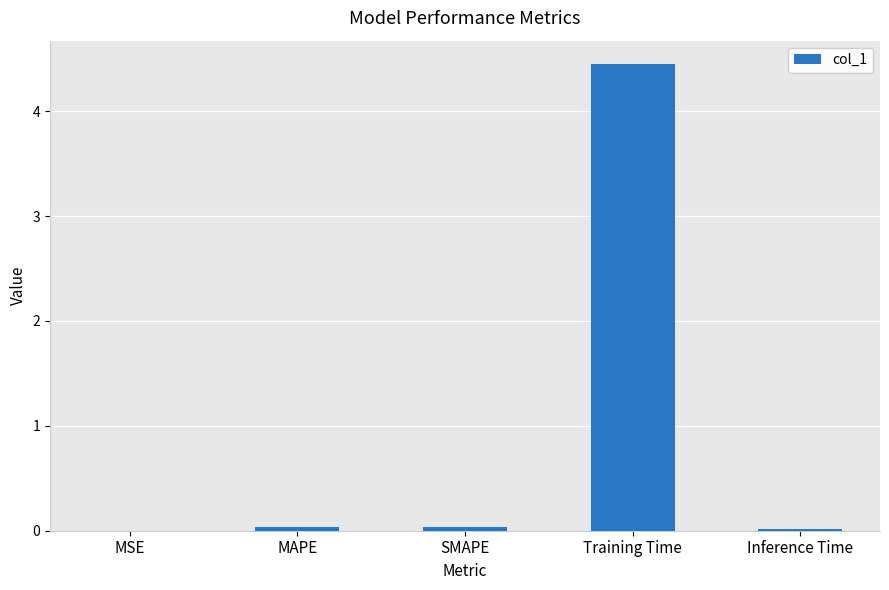

The value at Training Time is 2.0. True or false?

False